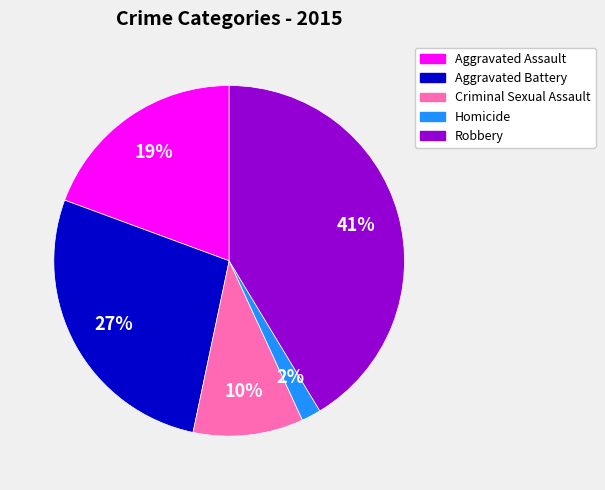

True or false: Aggravated Assault accounts for 11% of the total.

False